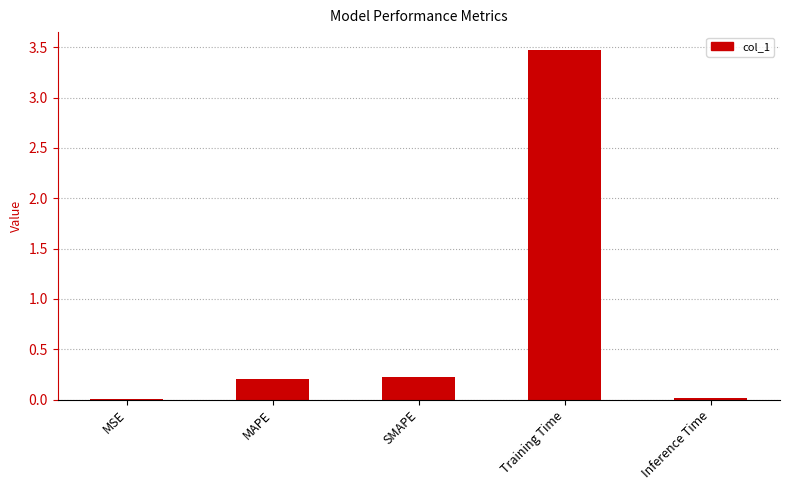

What is the sum of all values?

3.9